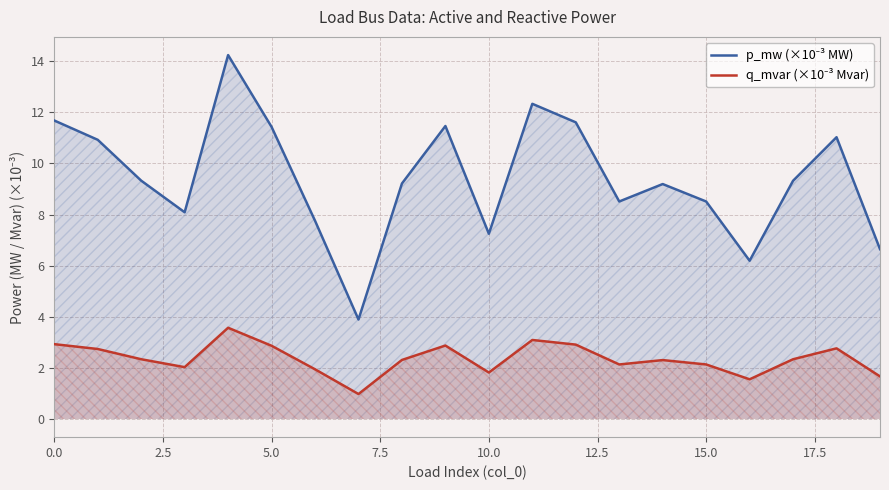

In q_mvar (×10⁻³ Mvar), how many points are higher than both neighbors (excluding endpoints)?

5